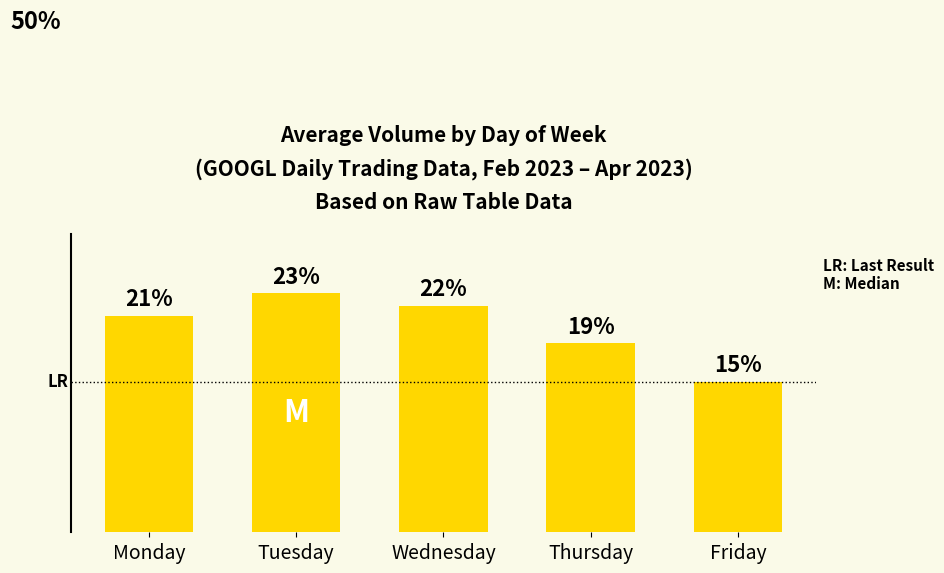

What is the value of the 3rd bar from the left?

22.2